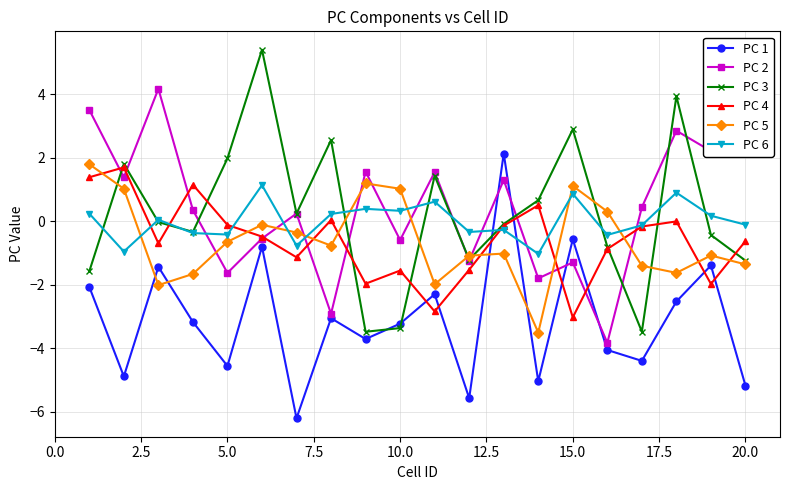

How many values in the PC 2 series are below 0?

8